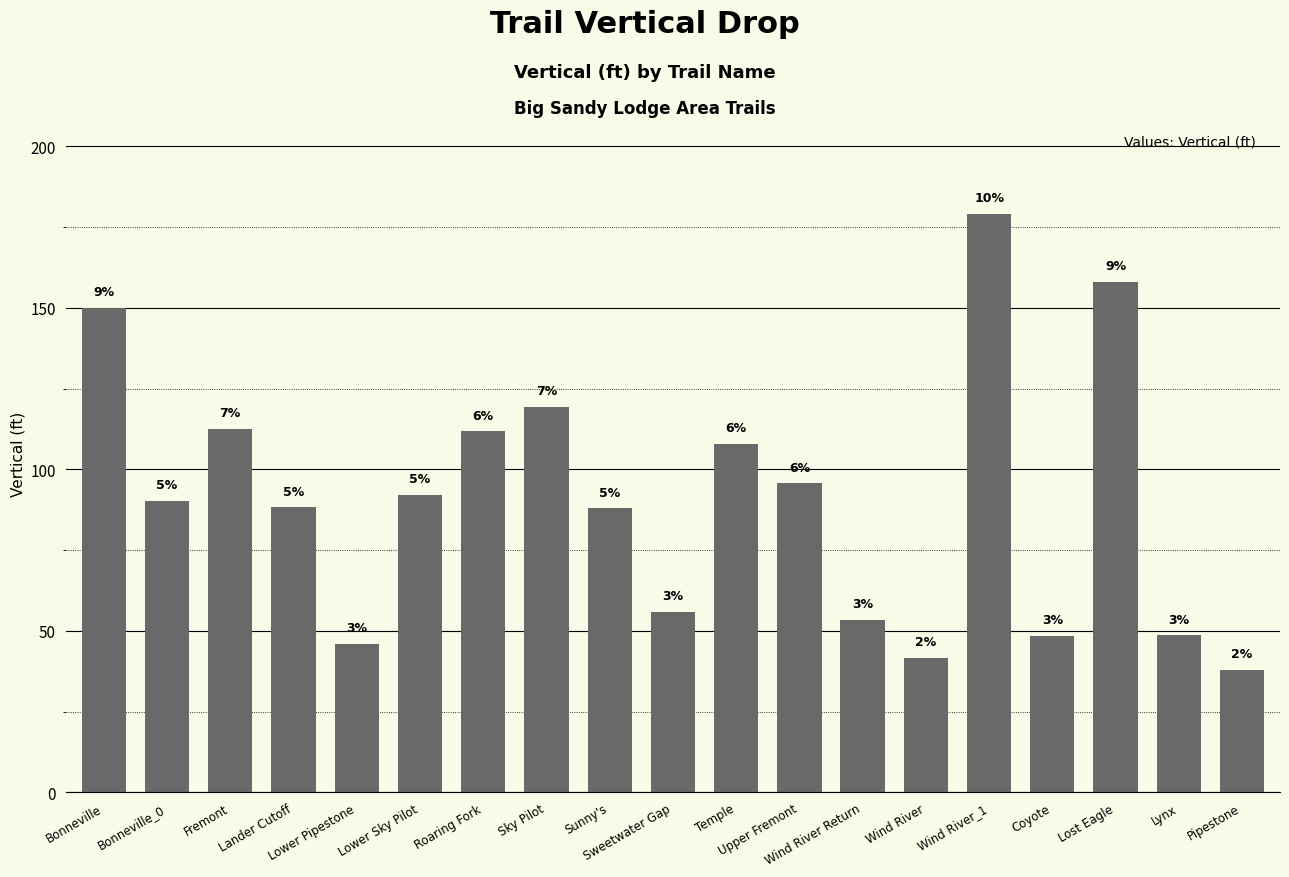

At which label does the data first exceed 90?

Bonneville